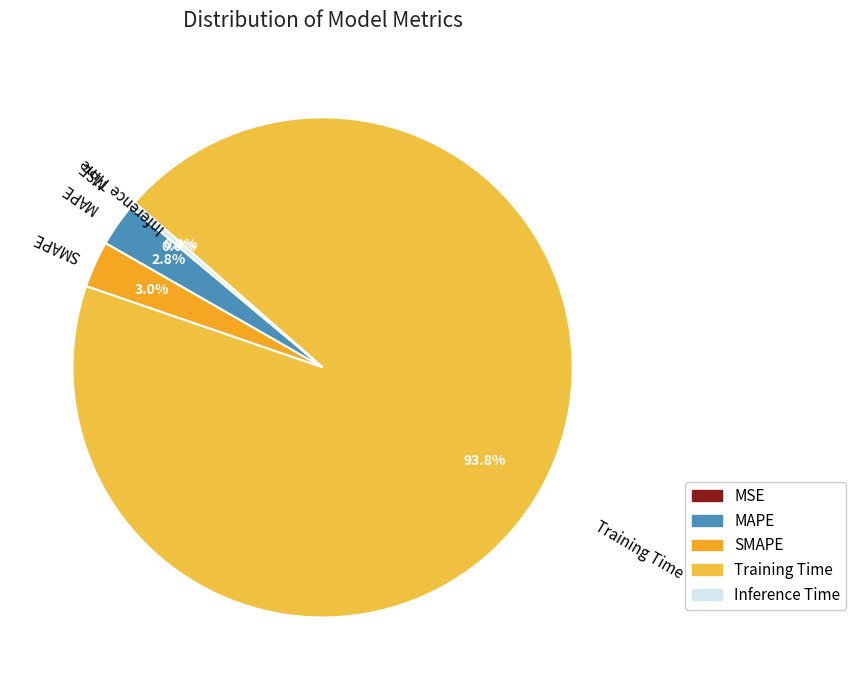

Do Inference Time and SMAPE together represent more than half of the pie?

No